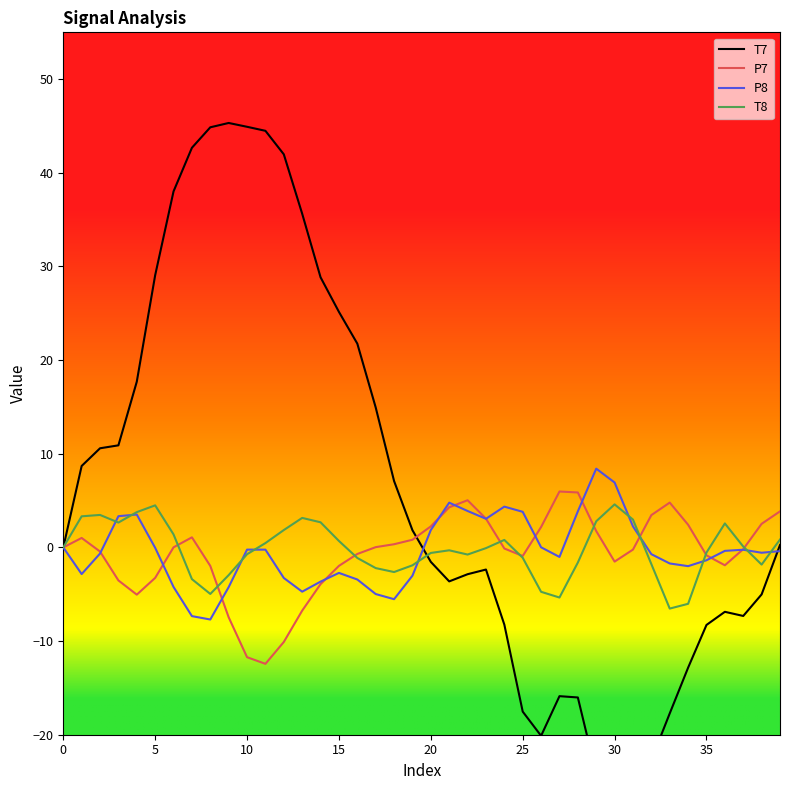

Is the value of T8 at 10 greater than the value of P7 at 20?

No